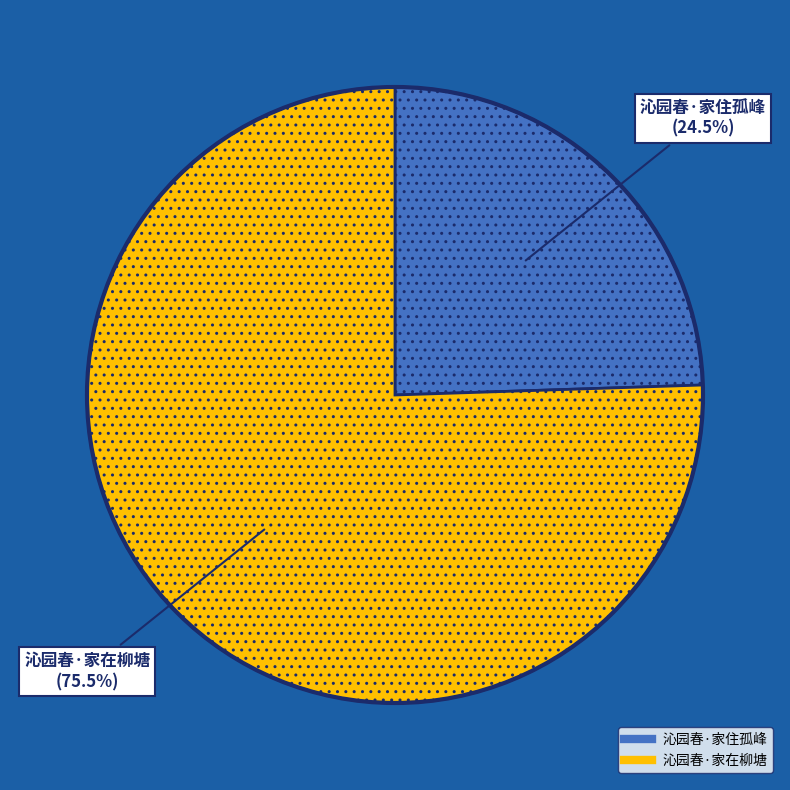

True or false: 沁园春·家住孤峰 accounts for 14% of the total.

False